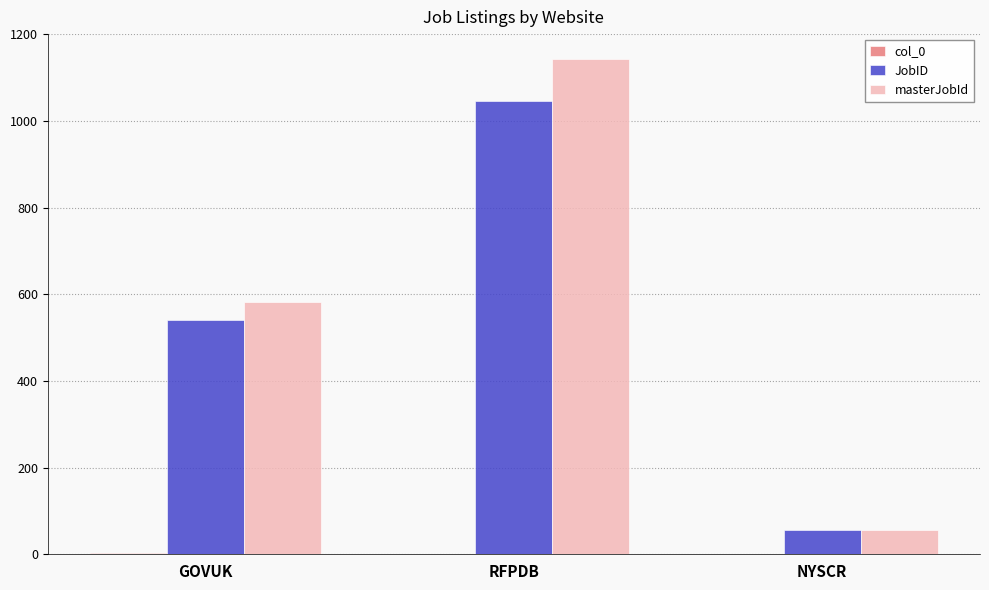

What is the sum of all JobID values?

1642